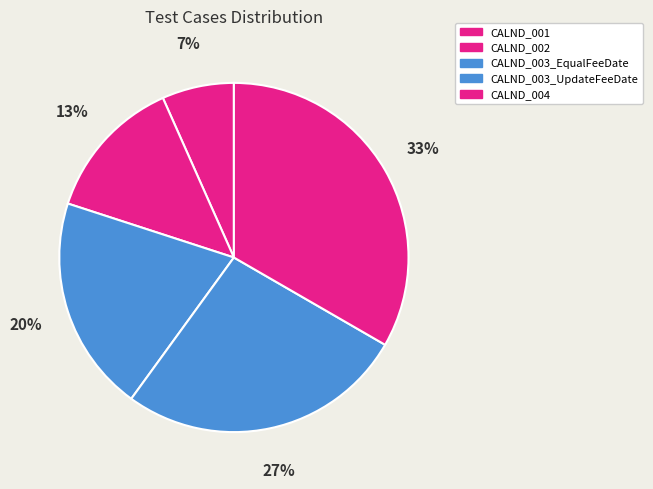

Is CALND_001 the majority of the pie?

No